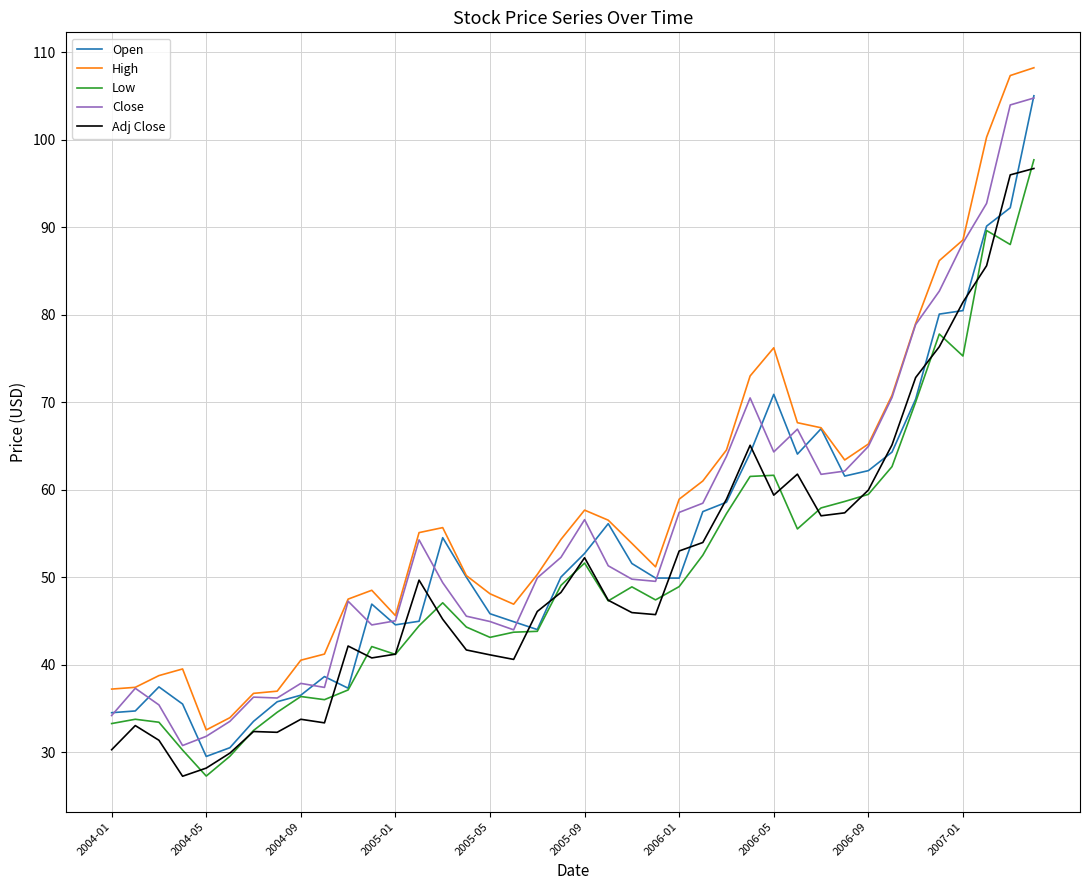

What is the minimum value for Low?

27.3